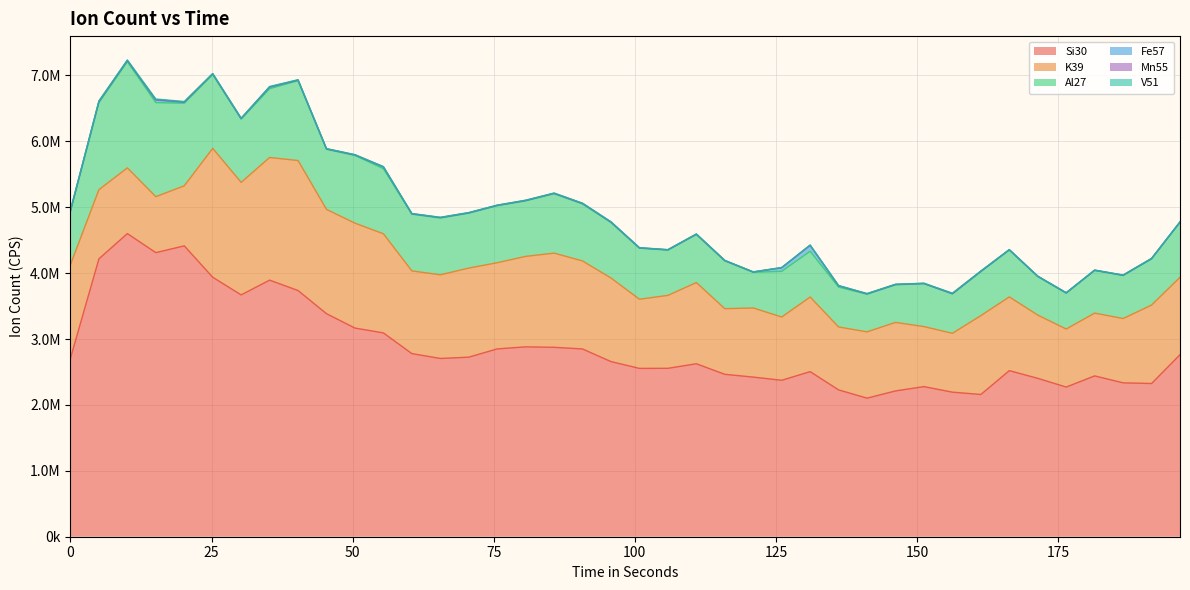

The value of Mn55 at 35.285 is 9333.8. True or false?

False